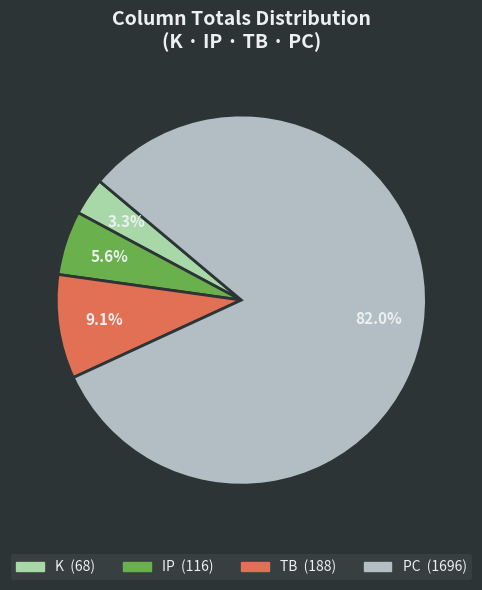

To the nearest percent, what is the difference between the largest and smallest slice percentages?

79%